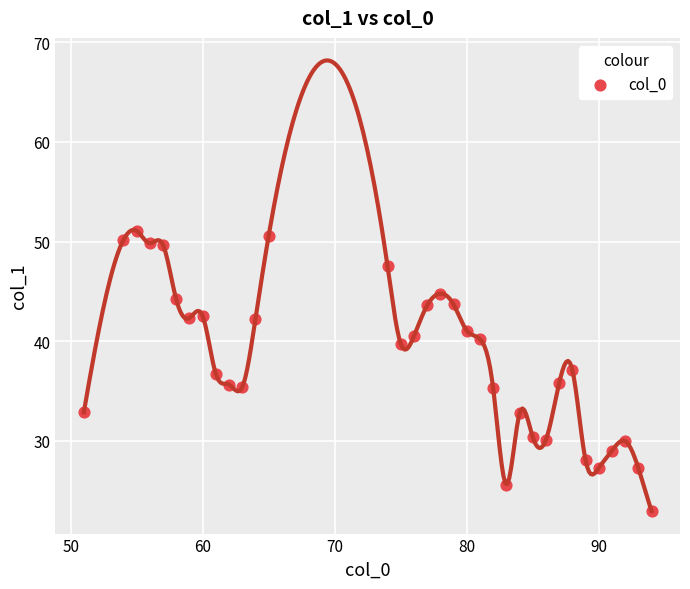

What is the range of Y values (max minus min)?

28.2